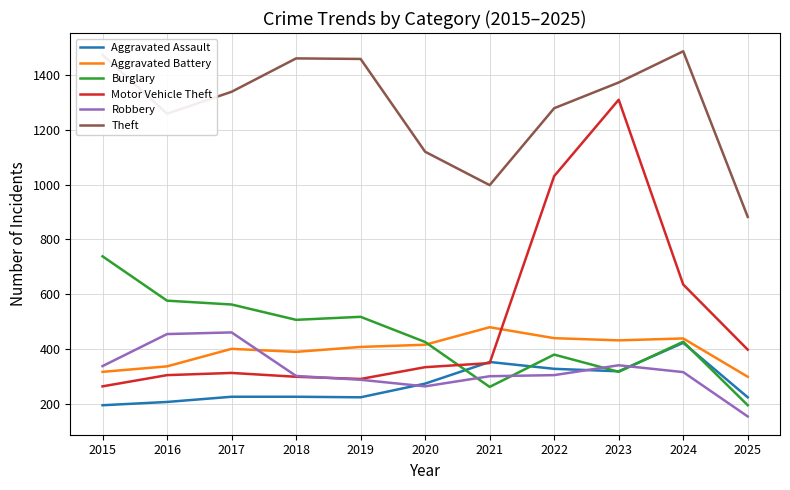

True or false: Aggravated Battery has more than 0 interior local peaks.

True